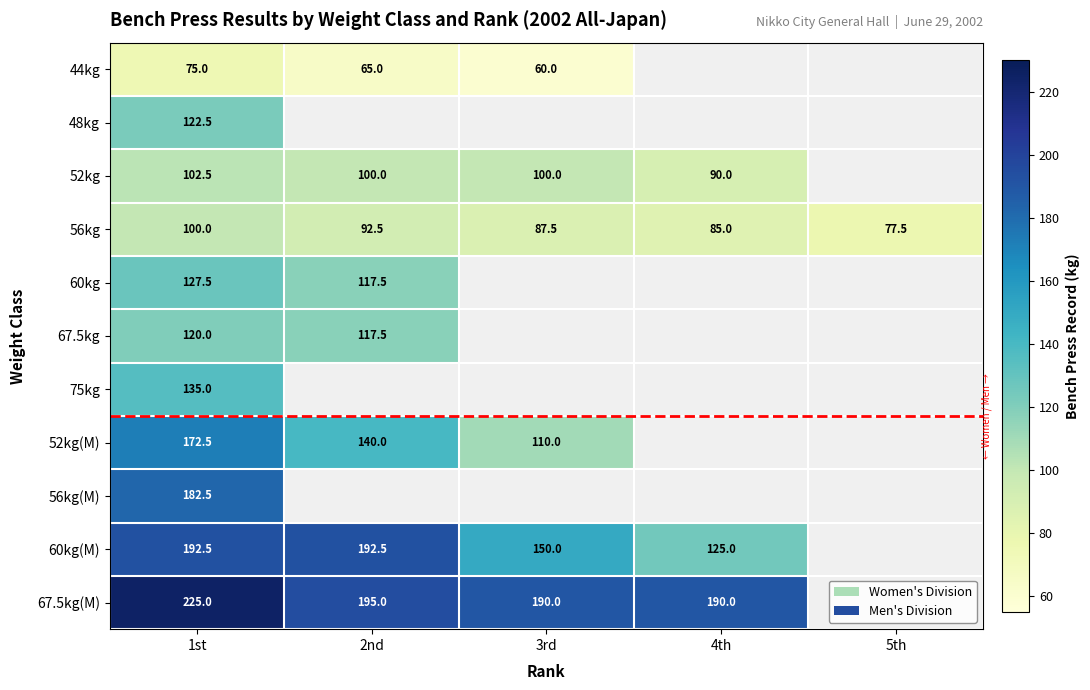

What is the sum of all 56kg values?

442.5